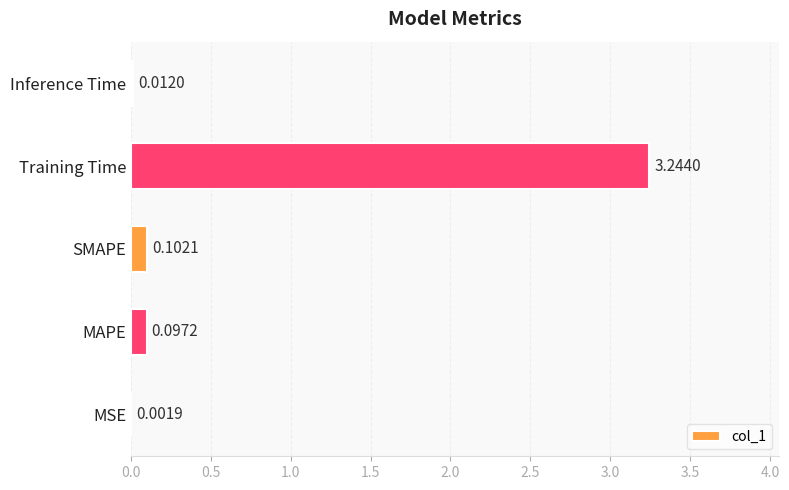

At which category does the chart reach its peak across all series?

Training Time